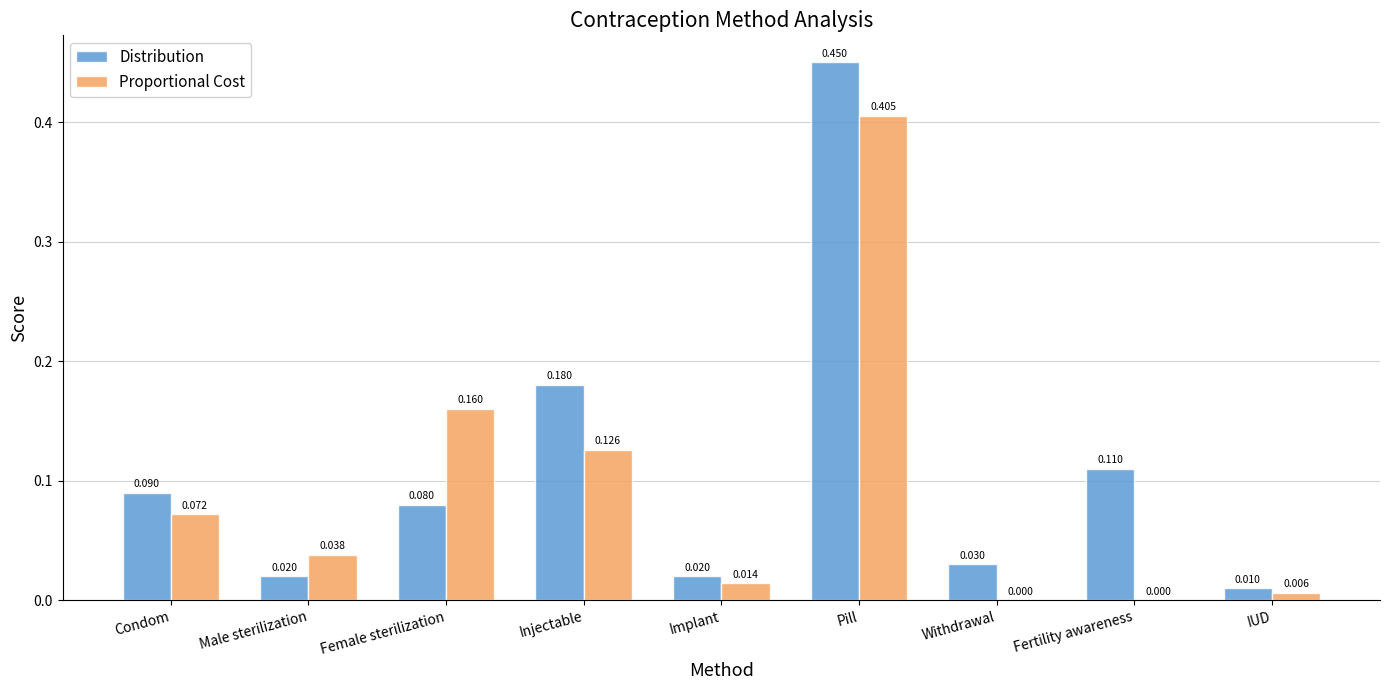

Which series changed the most between Condom and Male sterilization?

Distribution